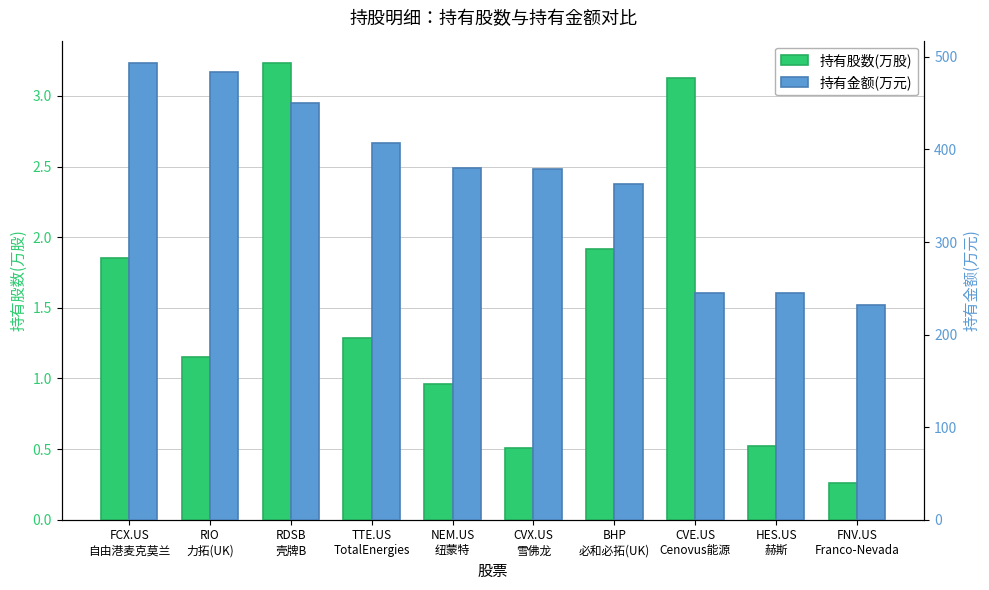

Count the number of categories in the chart.

10